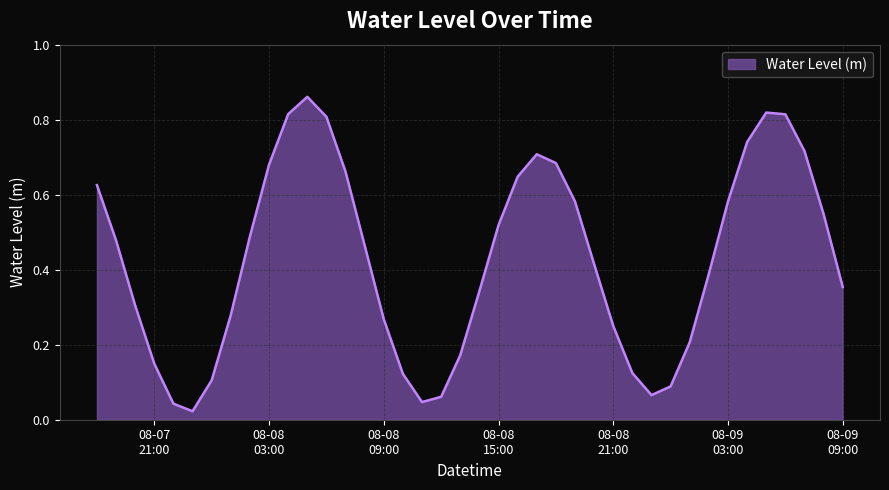

Does the chart have visible grid lines?

Yes